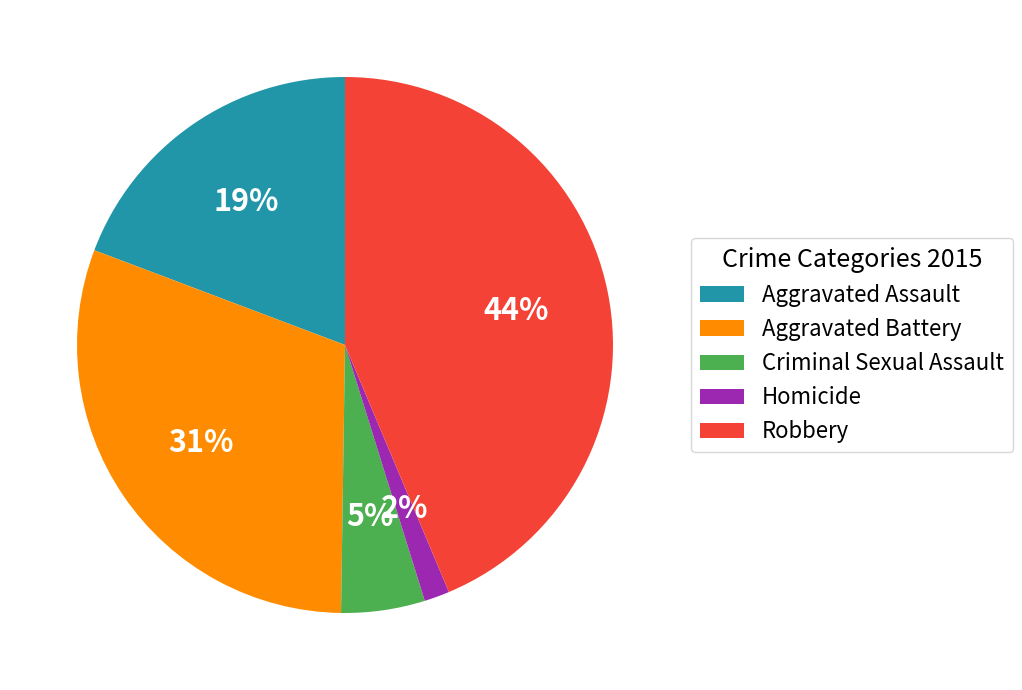

How many segments does this pie chart have?

5